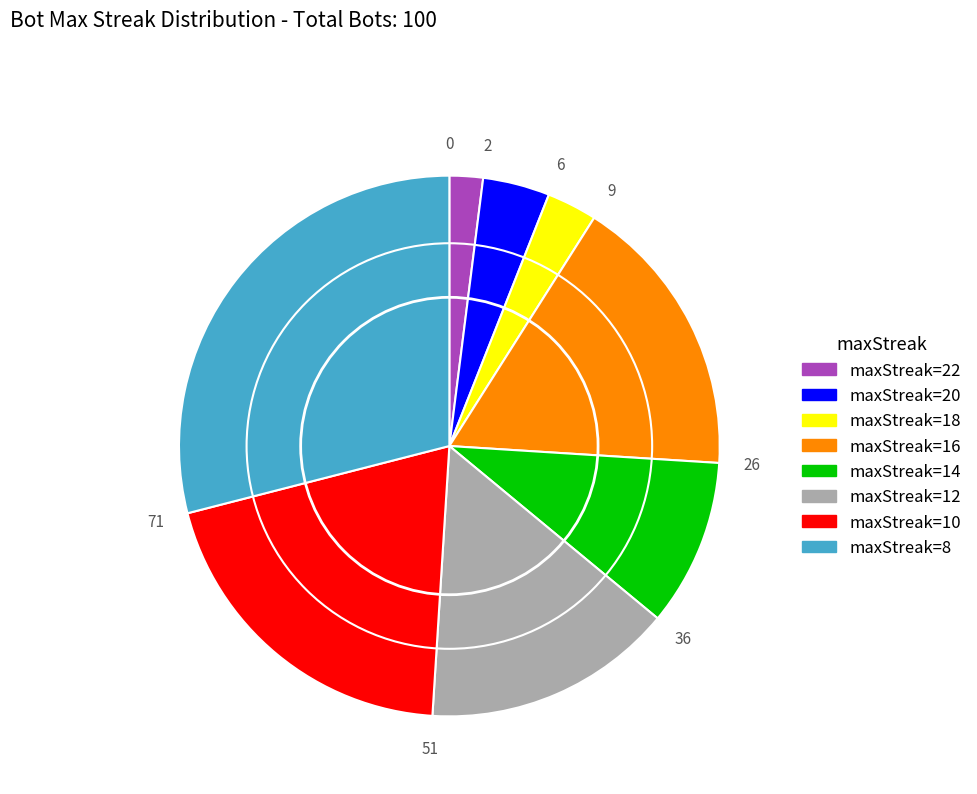

Does any single category account for the majority?

No